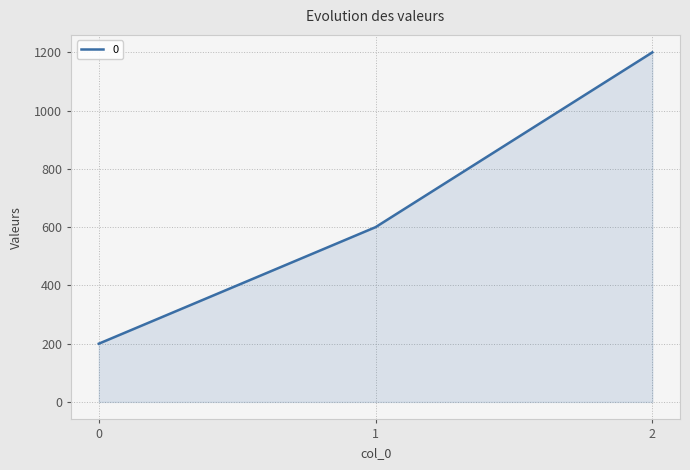

Reading right to left, what are all the values shown in this chart?

2=1200	1=600	0=200